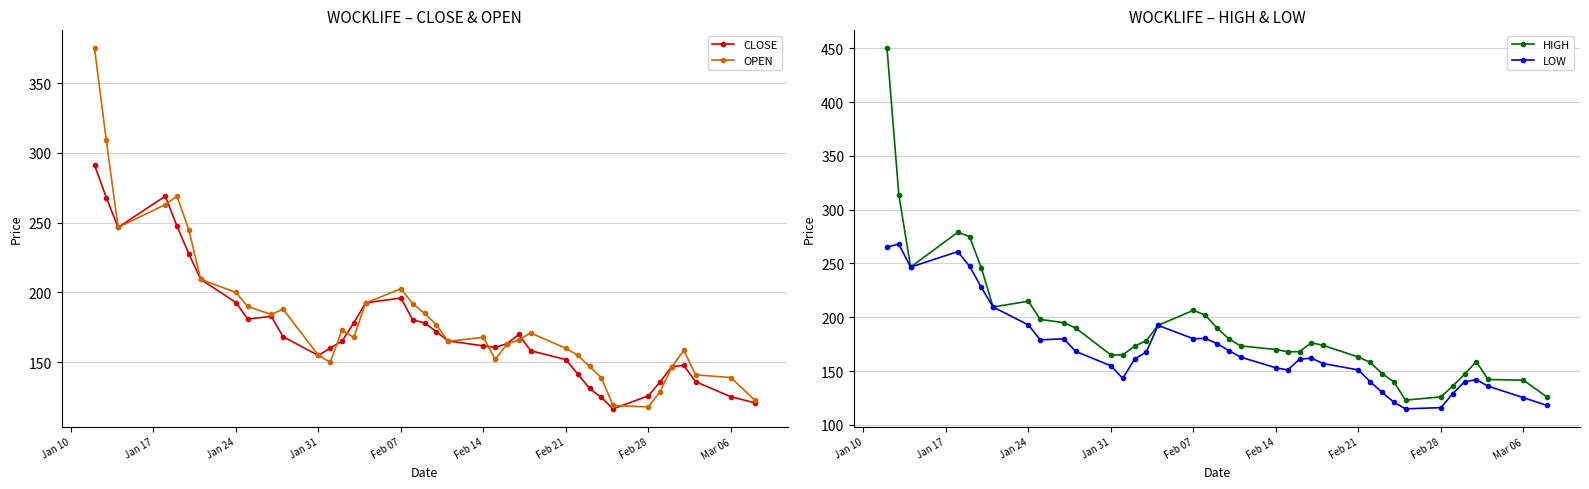

True or false: CLOSE and HIGH cross at least once.

False